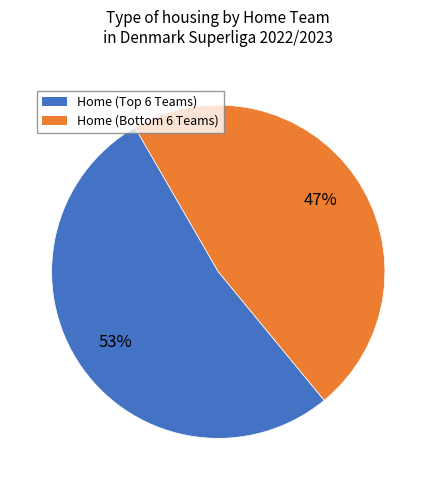

To the nearest percent, what is the average slice percentage?

50%